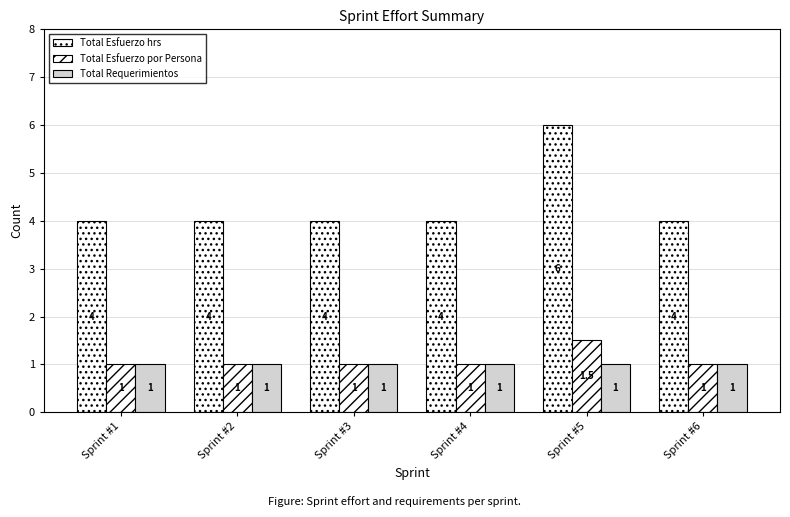

What is the difference between the Total Esfuerzo hrs values at Sprint #5 and Sprint #2?

2.0